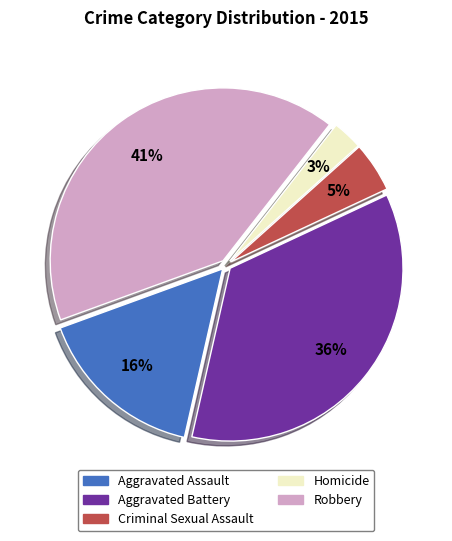

Which has a higher value, Homicide or Robbery?

Robbery